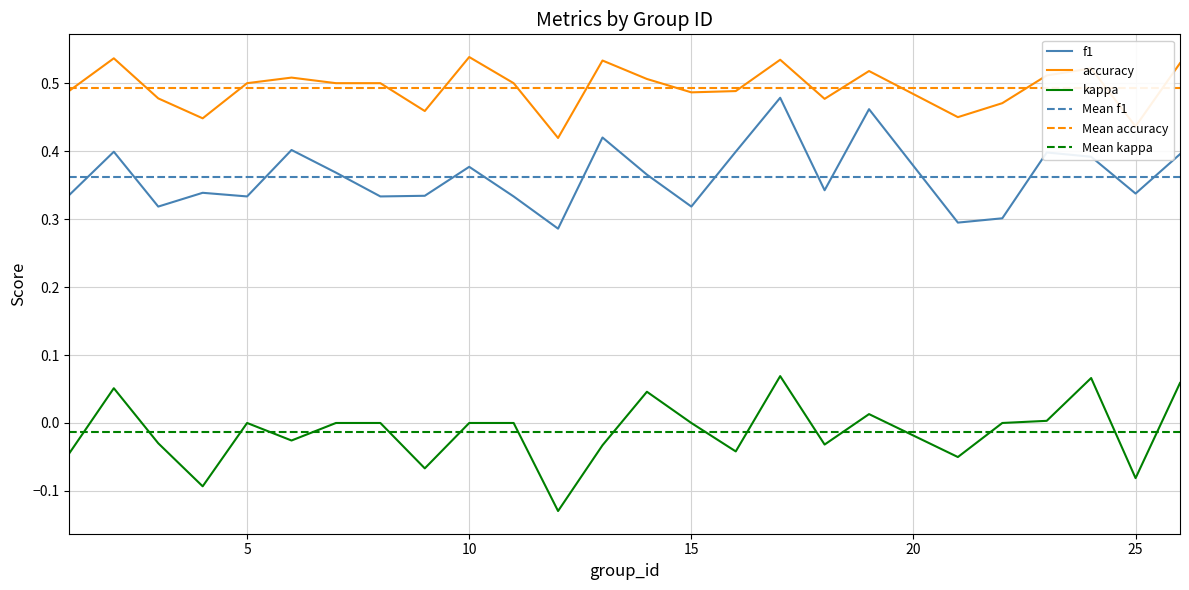

List the series in order of their overall mean, highest first.

accuracy, f1, kappa